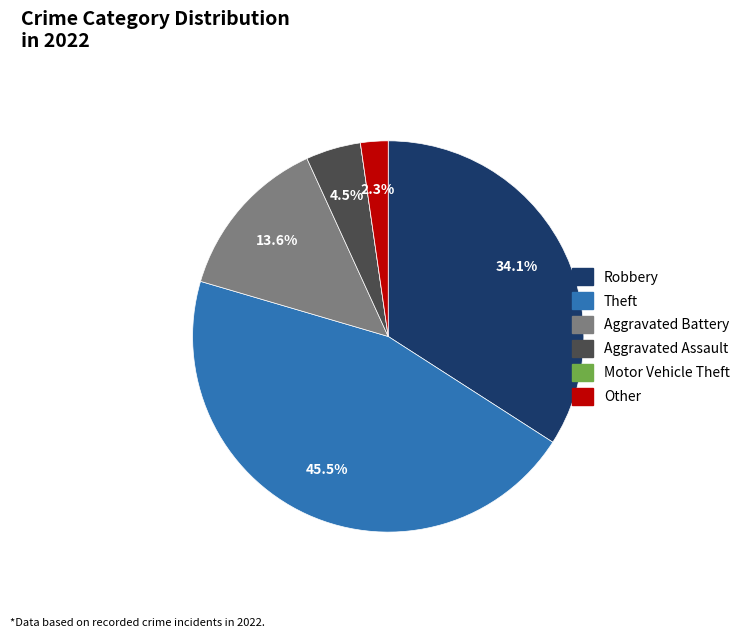

Does any single category account for the majority?

No